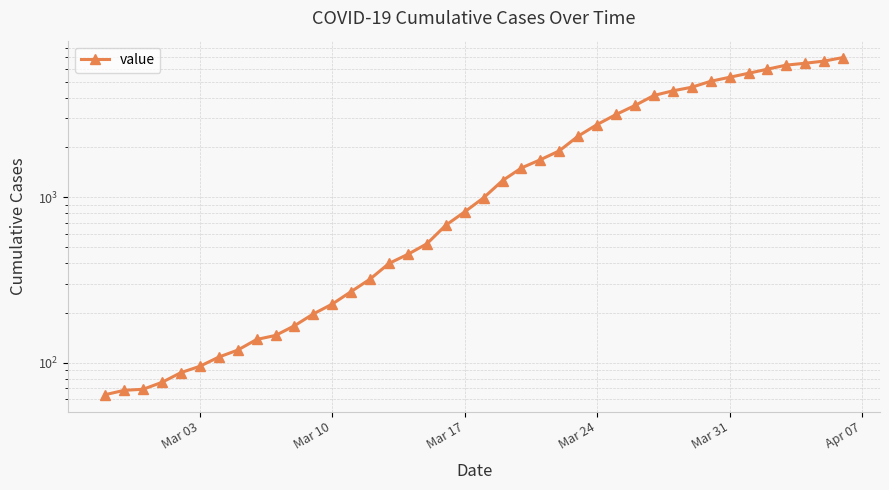

How many lines are shown in the chart?

1